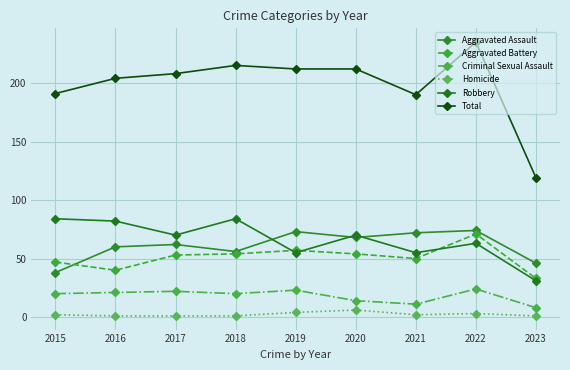

List the series in order of their peak value, highest first.

Total, Robbery, Aggravated Assault, Aggravated Battery, Criminal Sexual Assault, Homicide